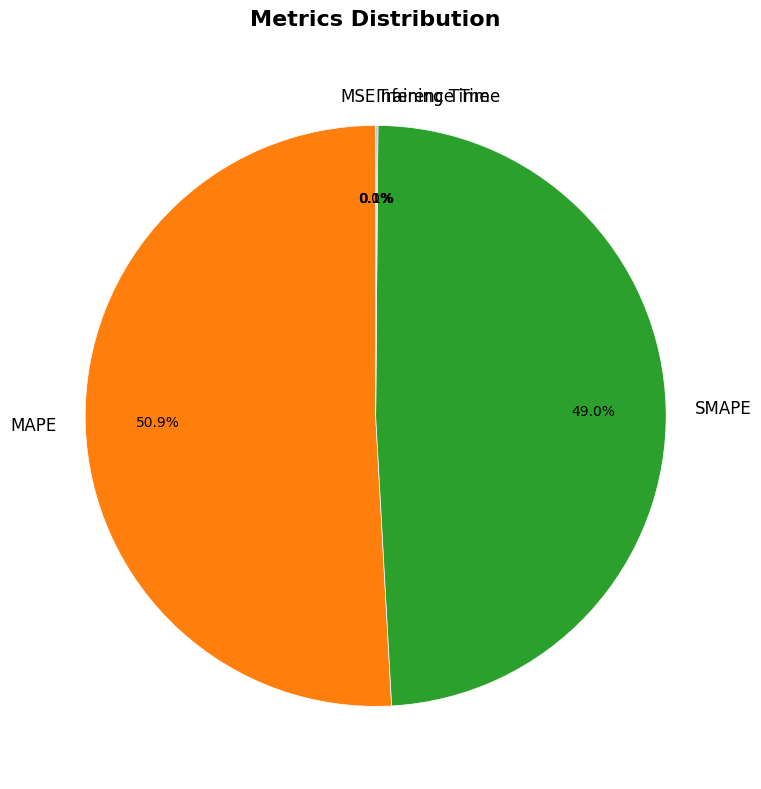

Does any single category account for the majority?

Yes